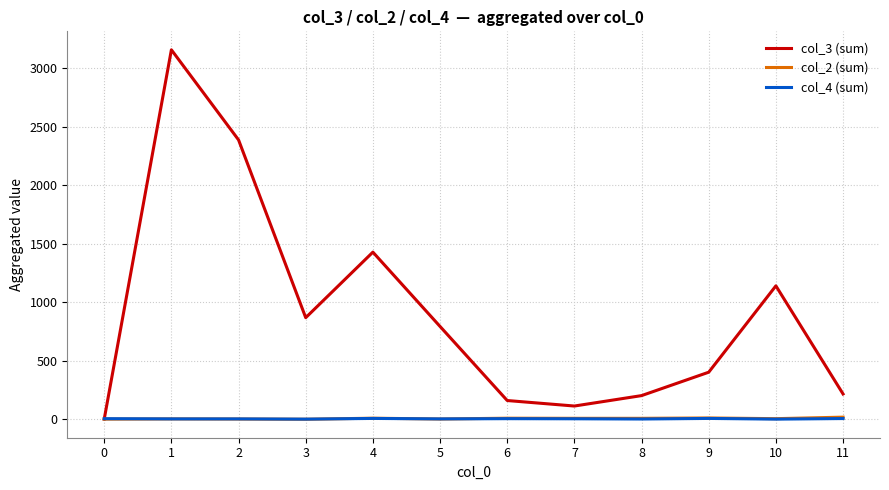

What is the difference between the maximum and minimum values in the col_2 (sum) series?

18